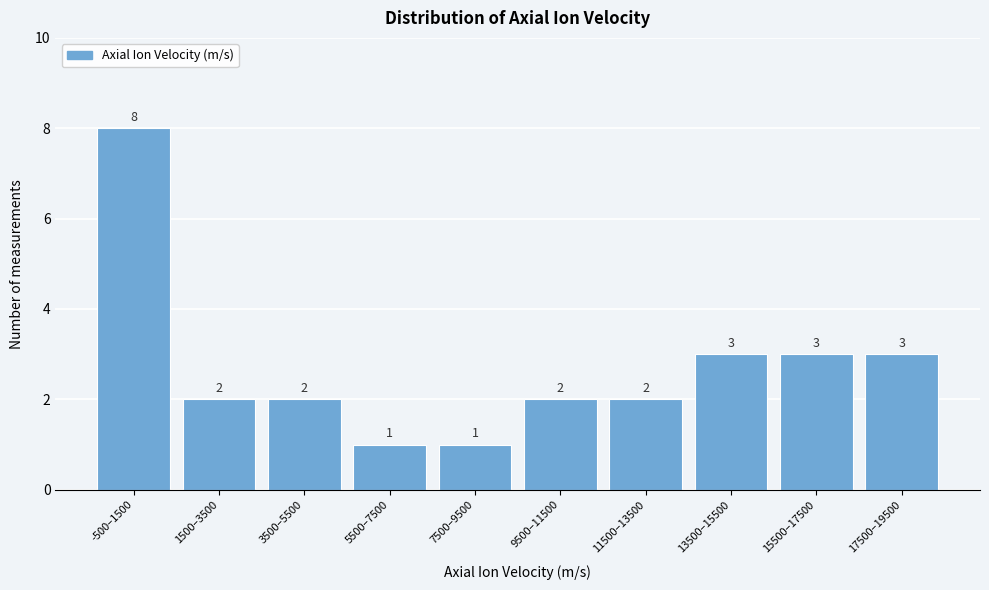

Reading left to right, what are all the values shown in this chart?

-500–1500=8	1500–3500=2	3500–5500=2	5500–7500=1	7500–9500=1	9500–11500=2	11500–13500=2	13500–15500=3	15500–17500=3	17500–19500=3